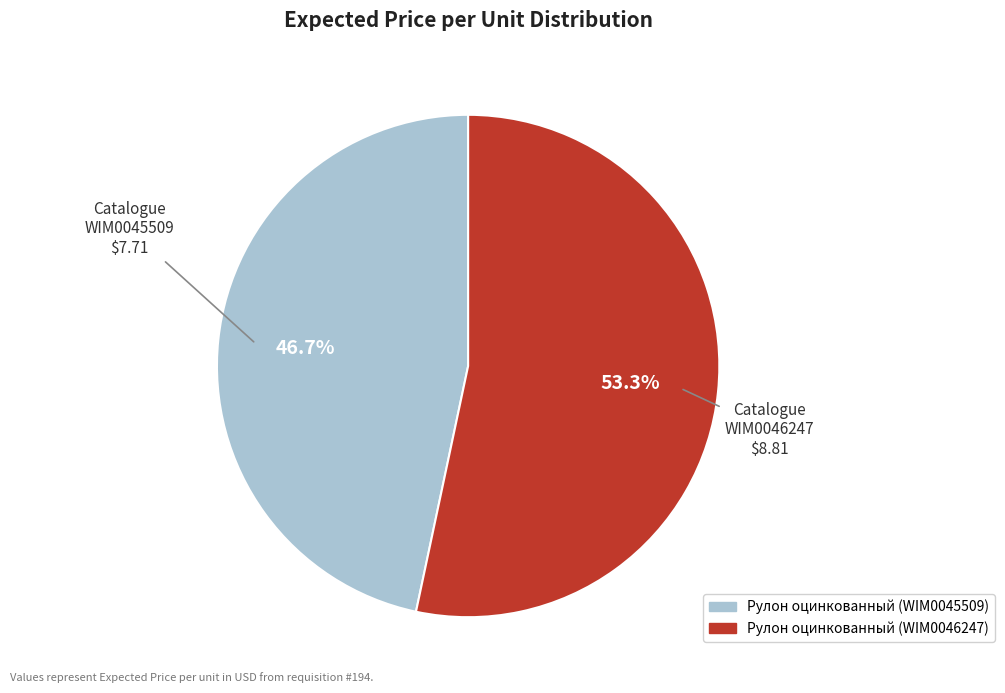

What is the ratio of the value at Рулон оцинкованный (WIM0046247) to the value at Рулон оцинкованный (WIM0045509)?

1.1